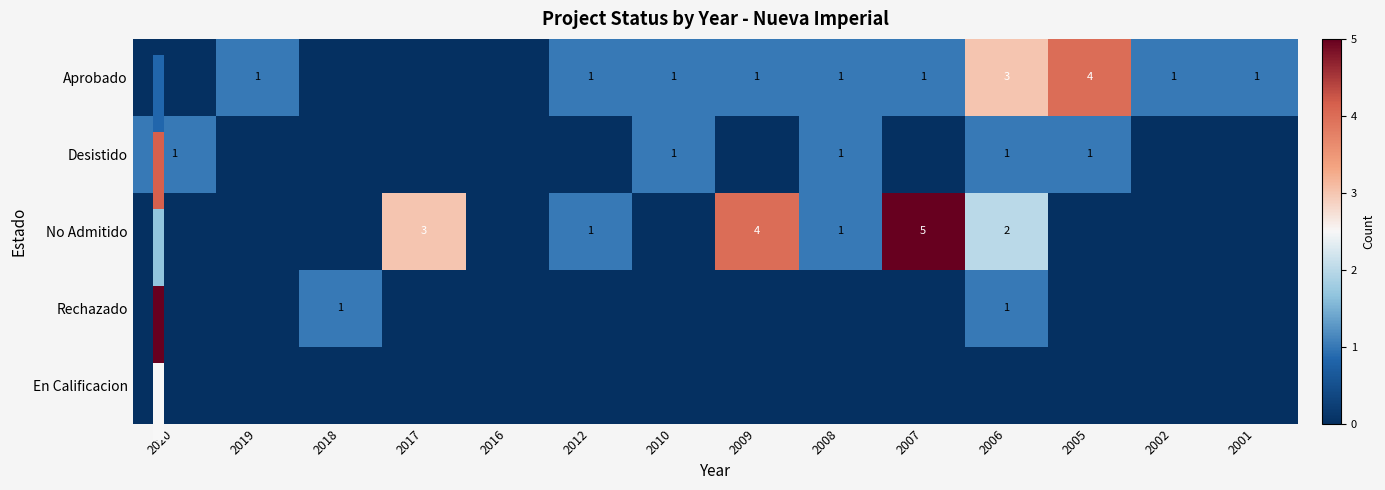

Between 2018 and 2007, which series saw the biggest shift?

No Admitido